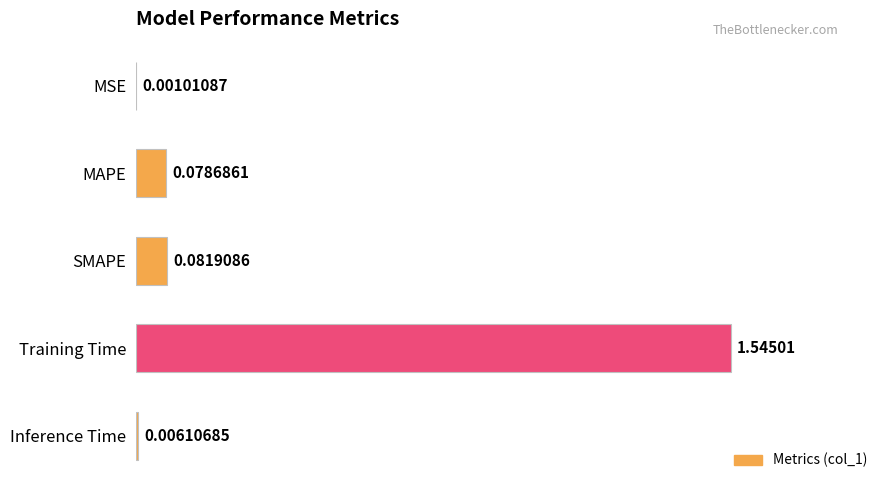

What is the greatest value displayed?

1.0